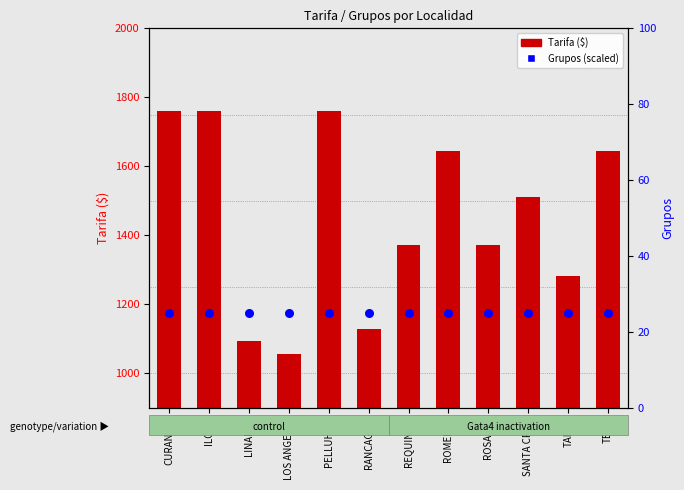

Which series has the largest total across all categories?

Tarifa ($)